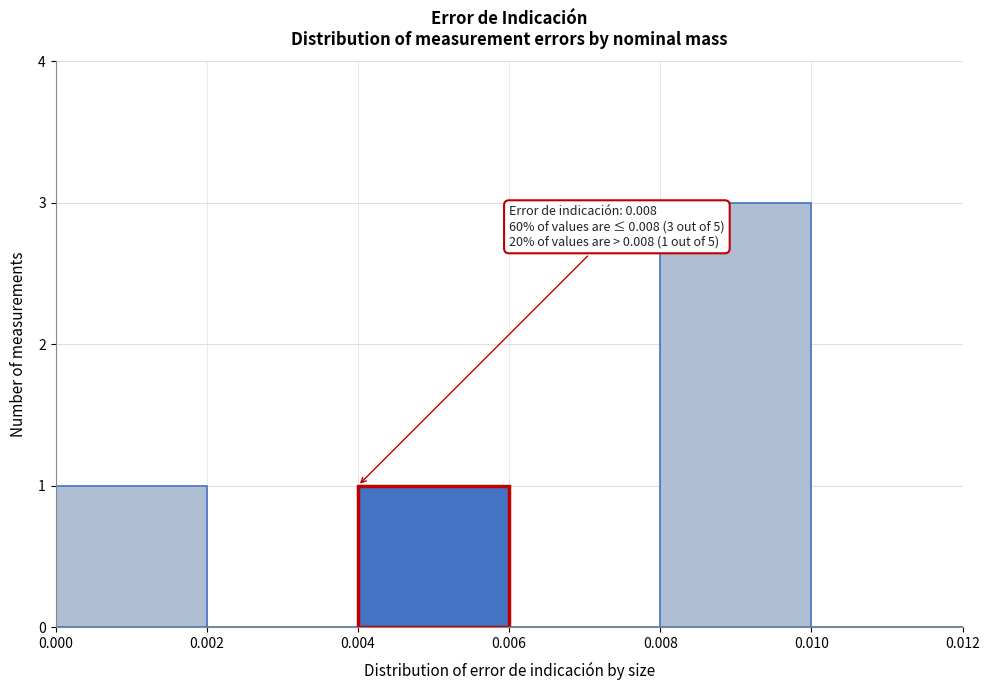

Over which range of the x-axis is the bar tallest?

0.008 to 0.010